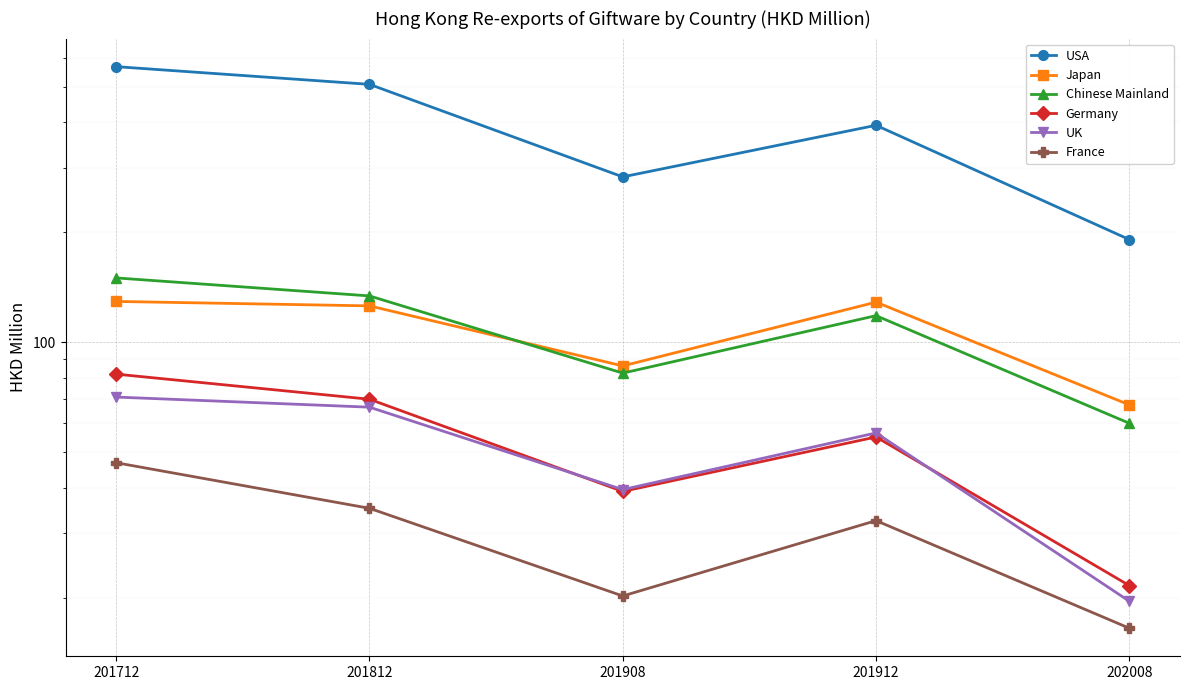

True or false: Germany and France intersect in this chart.

False